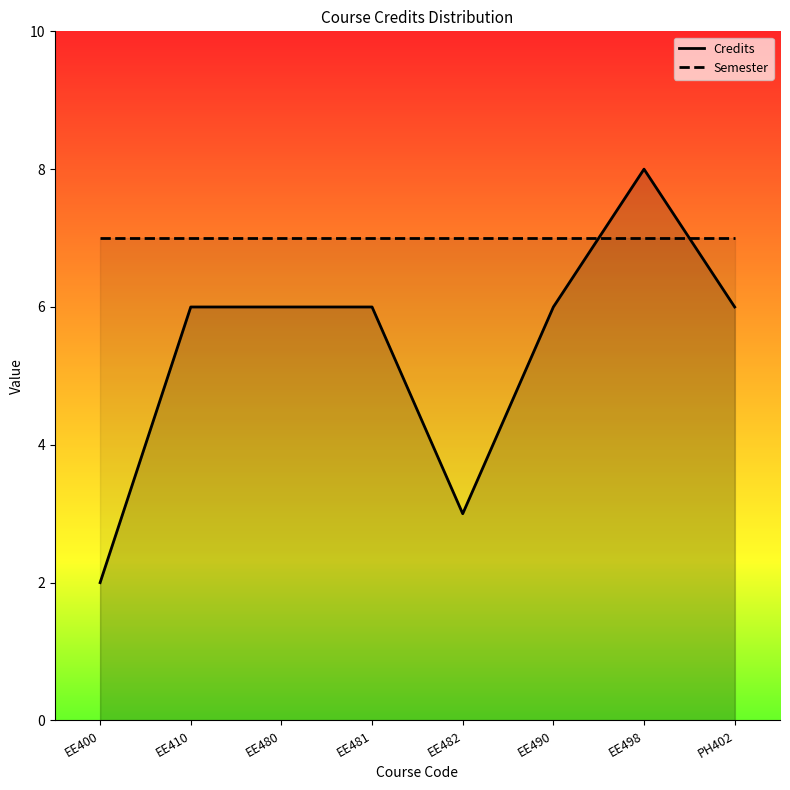

What is the label of the 8th point from the left?

PH402